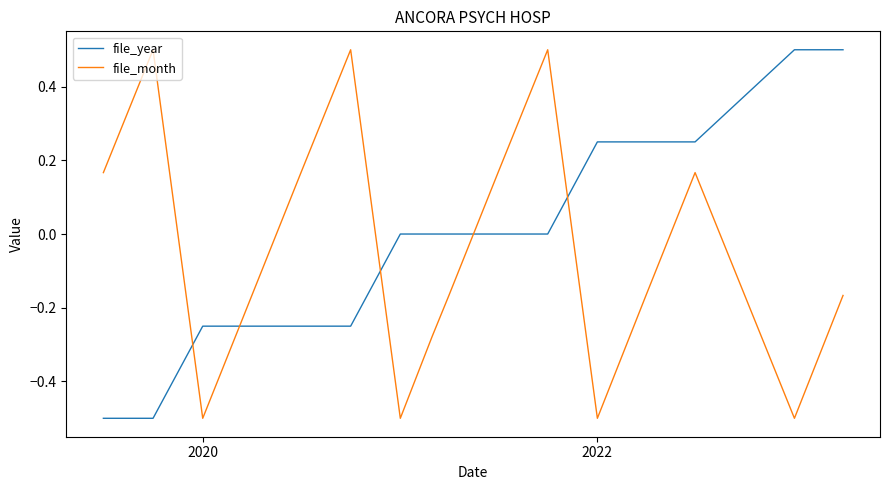

What is the maximum value shown in the chart?

0.5